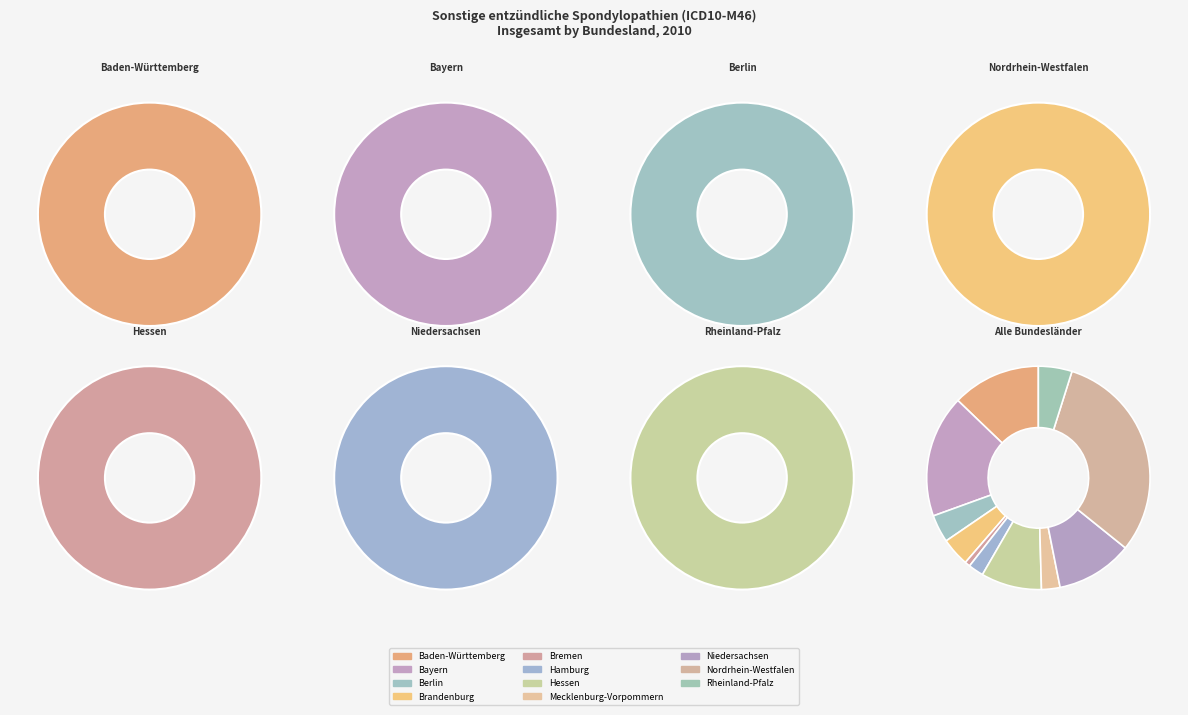

What percentage is NOT represented by Hamburg?

97.8%